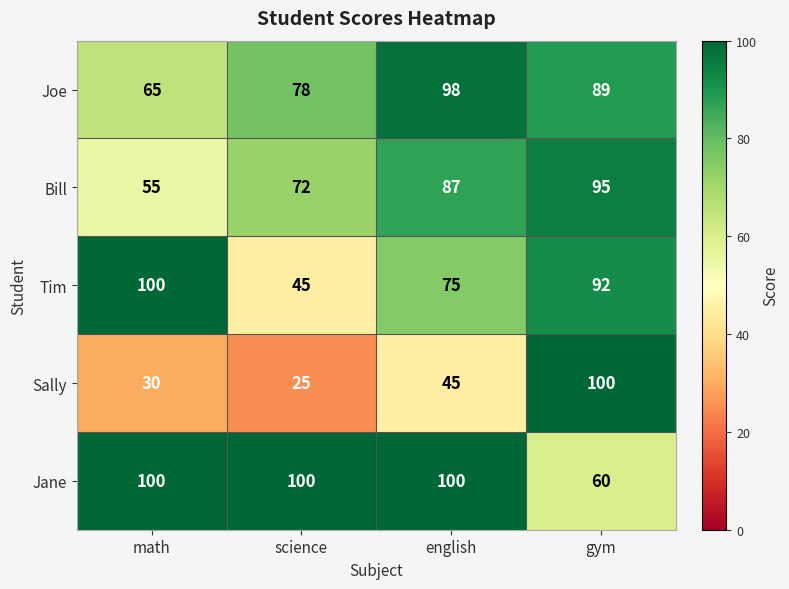

Reading right to left, what are all the values shown in this chart?

Joe: 89	98	78	65
Bill: 95	87	72	55
Tim: 92	75	45	100
Sally: 100	45	25	30
Jane: 60	100	100	100